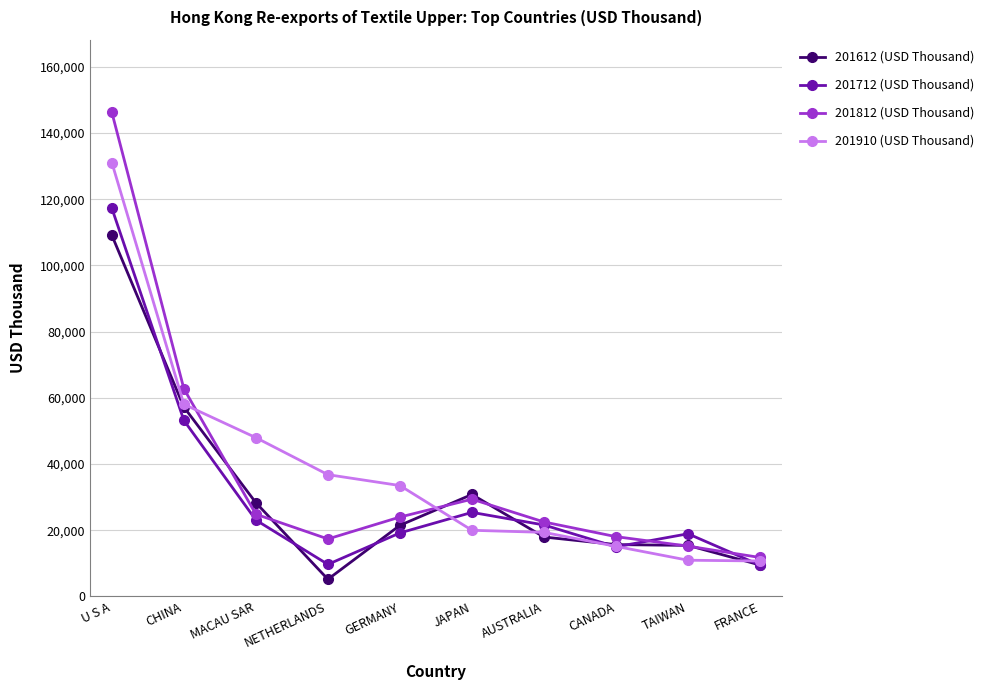

What is the greatest value displayed?

146238.8